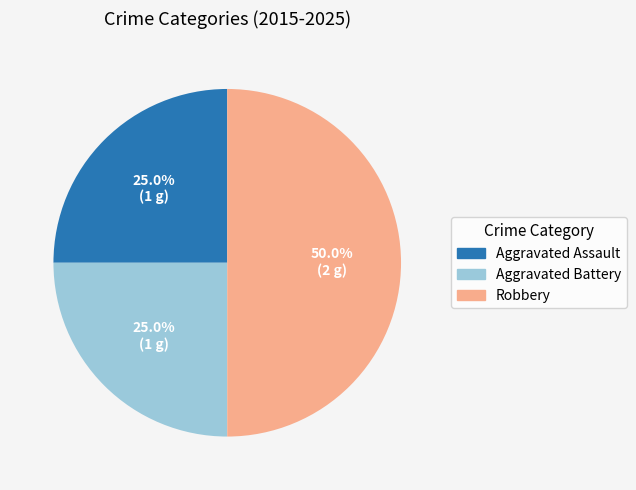

The Aggravated Battery slice represents 13% of the pie. True or false?

False